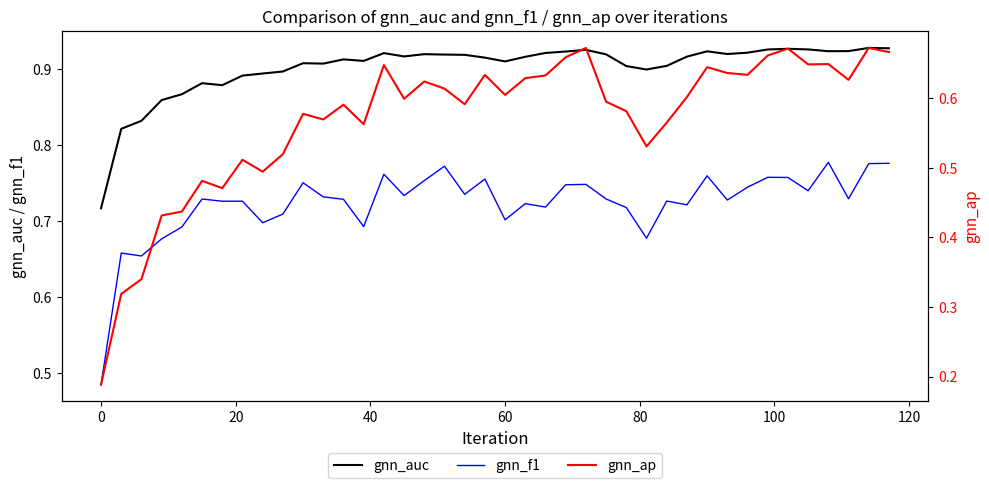

Which series has the largest total across all categories?

gnn_auc